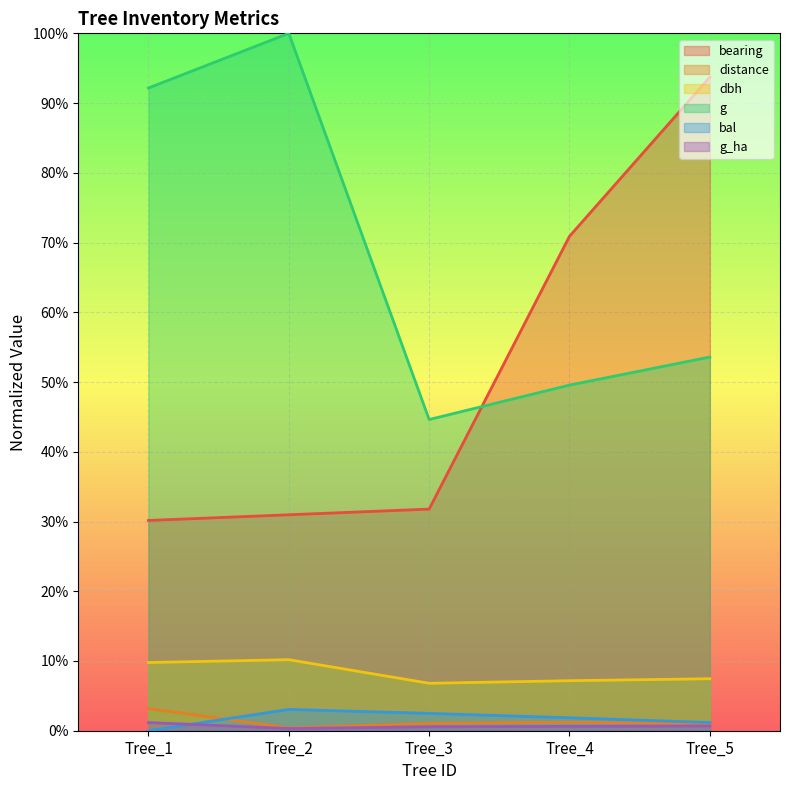

Between Tree_3 and Tree_4, which series saw the biggest shift?

bearing